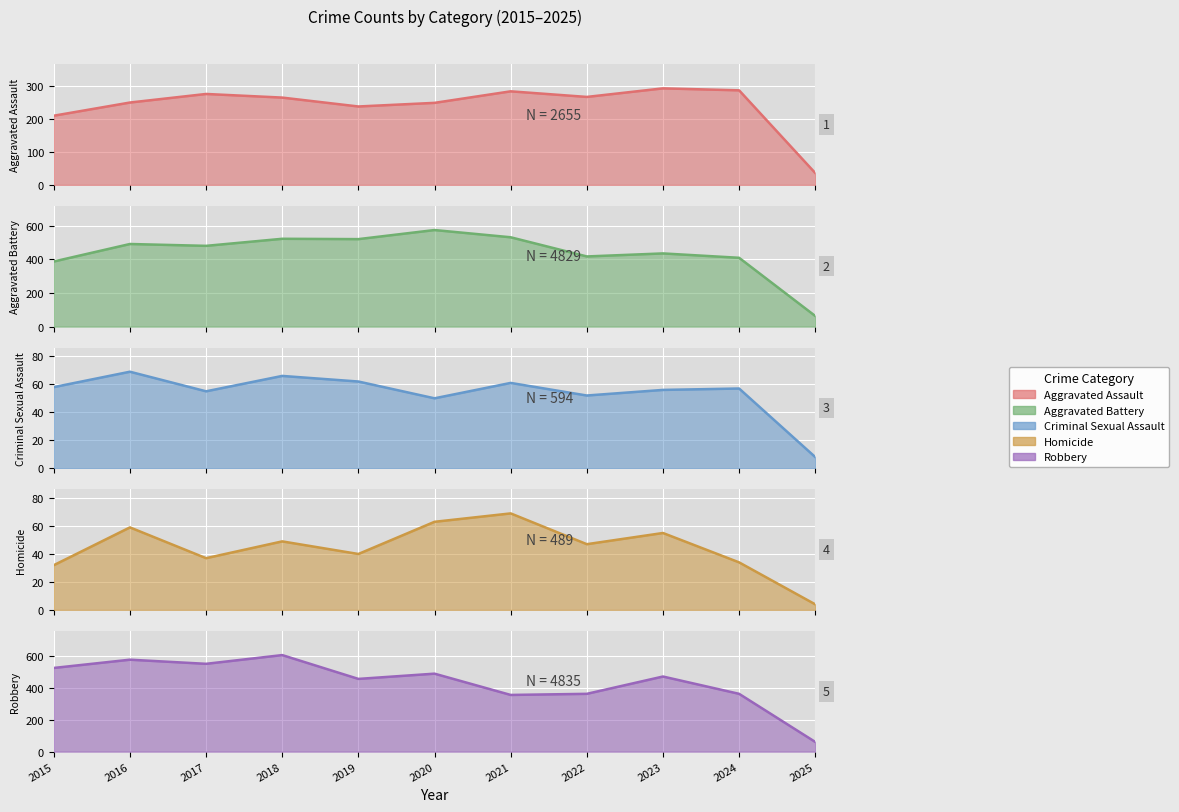

Is it true that Homicide equals 49 at 2024?

False